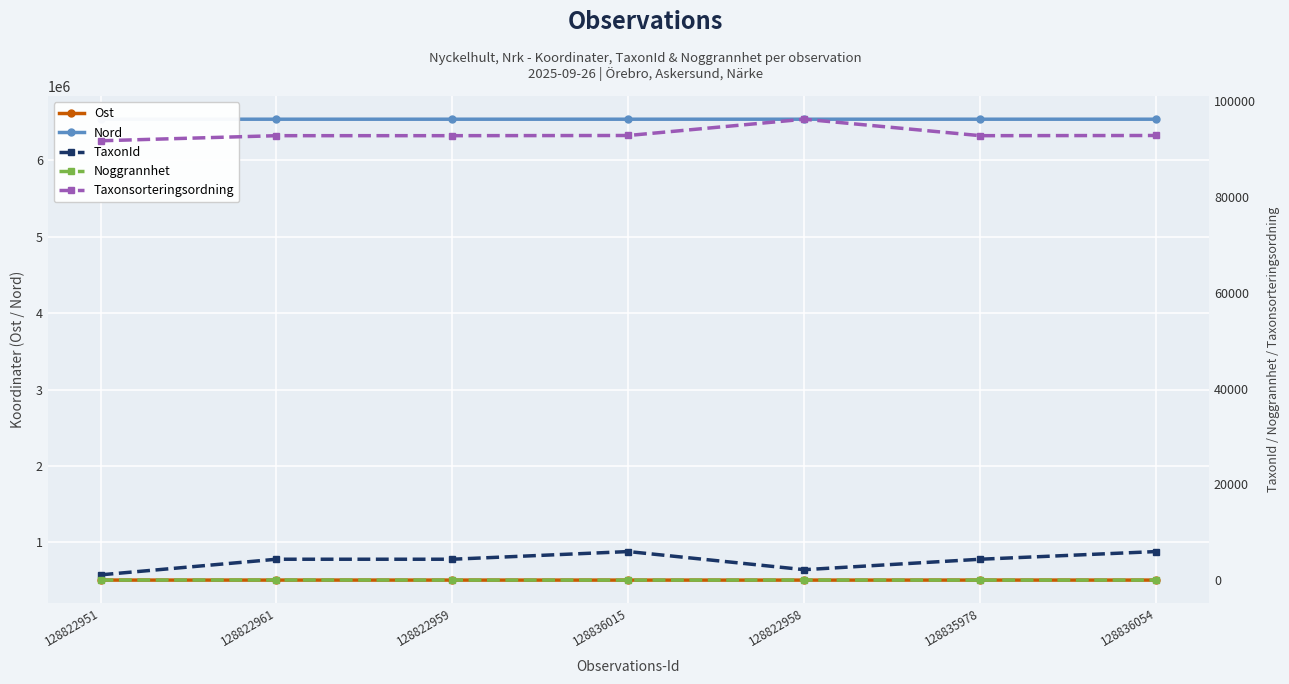

At how many categories does at least one series exceed 2420401?

7